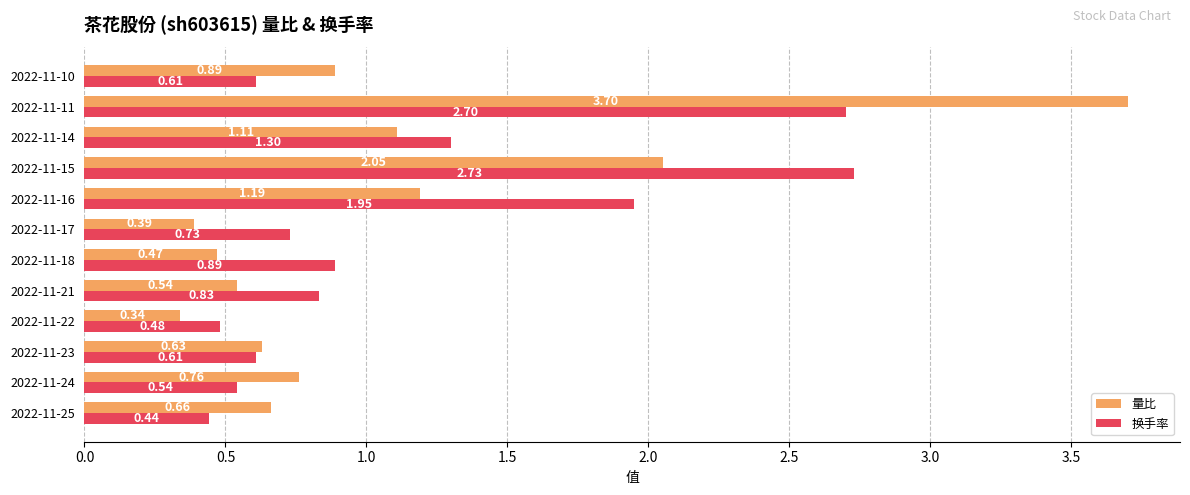

Count the number of categories in the chart.

12